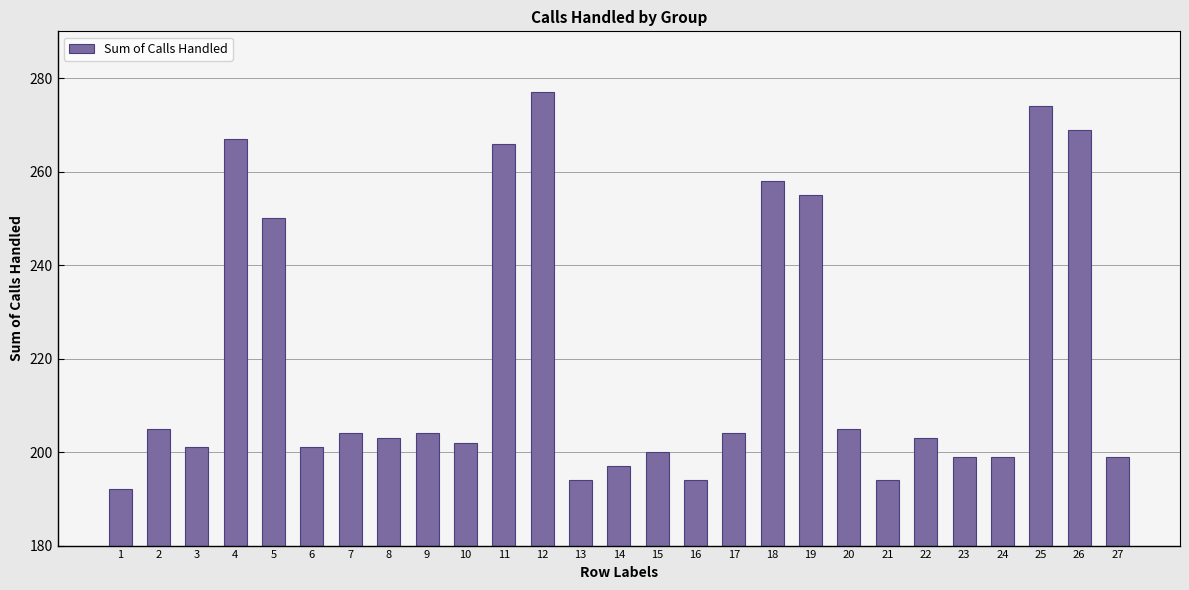

What is the change in value from 14 to 23?

+2